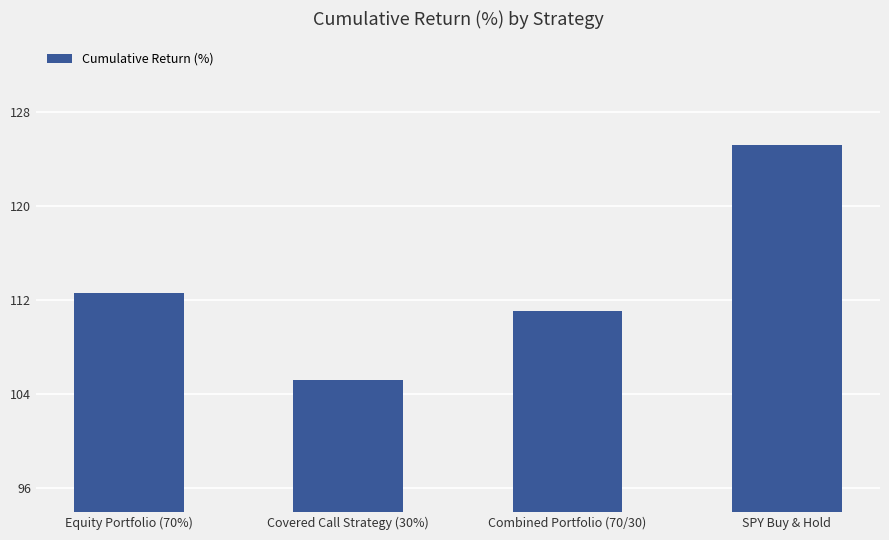

Is it true that the value at Equity Portfolio (70%) is 112.6?

True